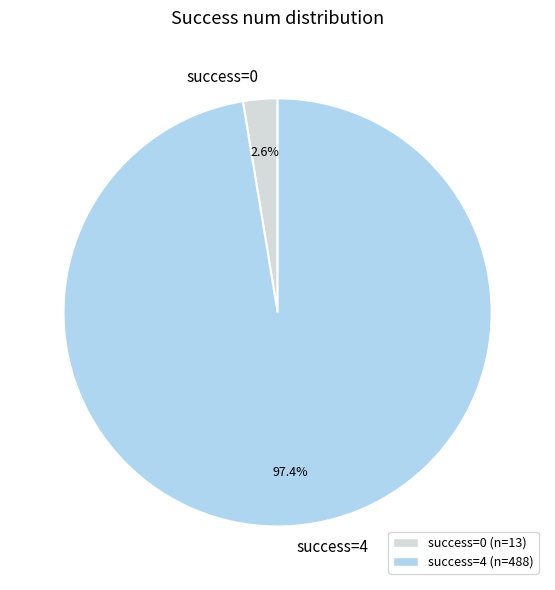

Which slice represents more than half of the pie?

success=4